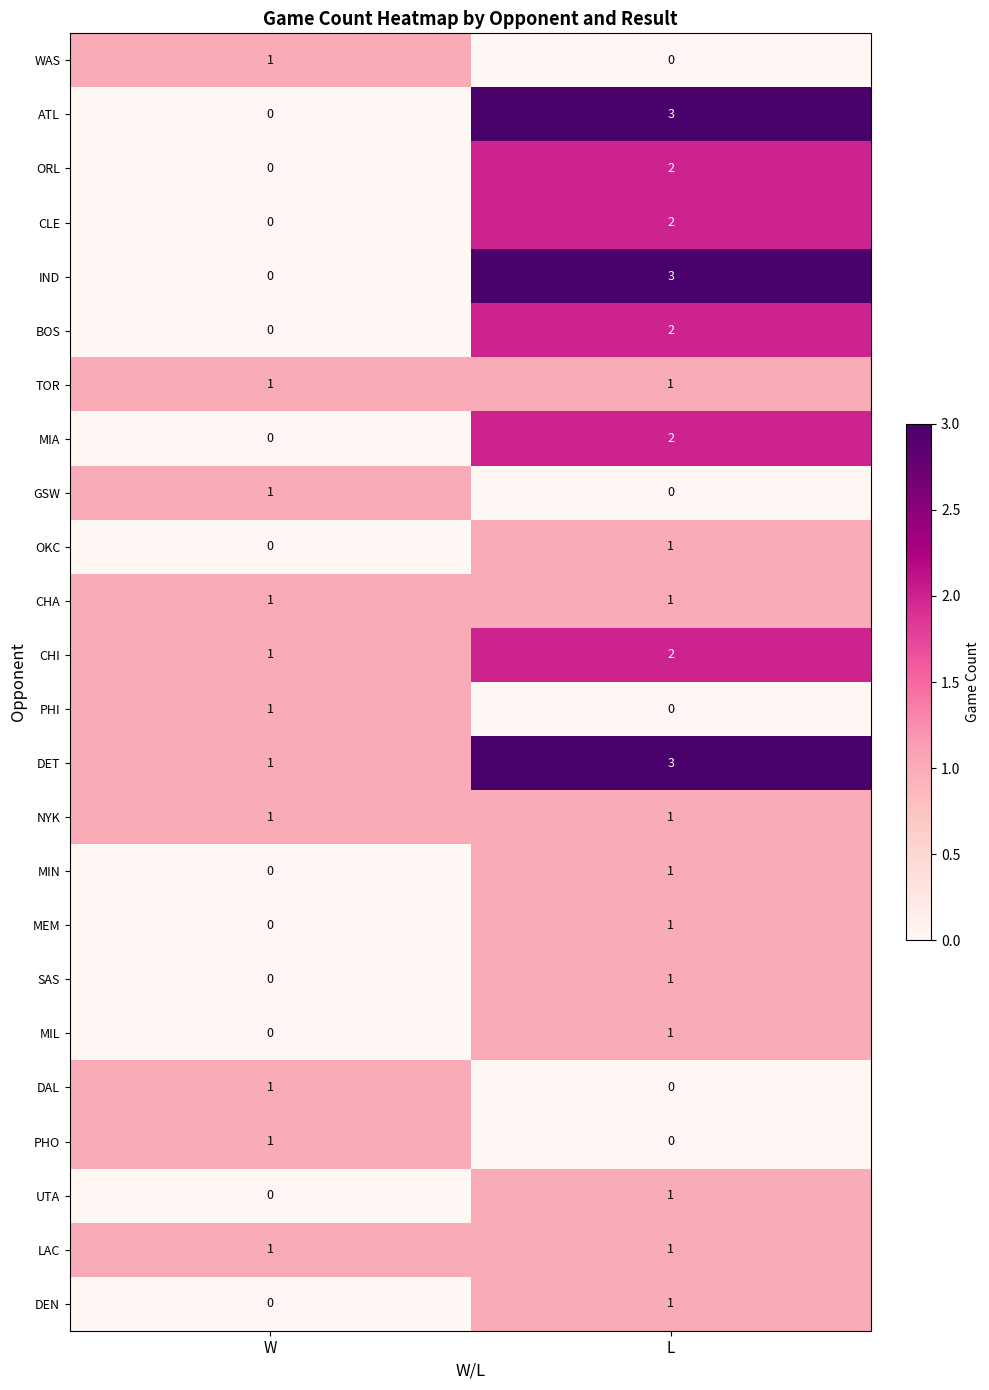

Is it true that MIA equals 1 at L?

False